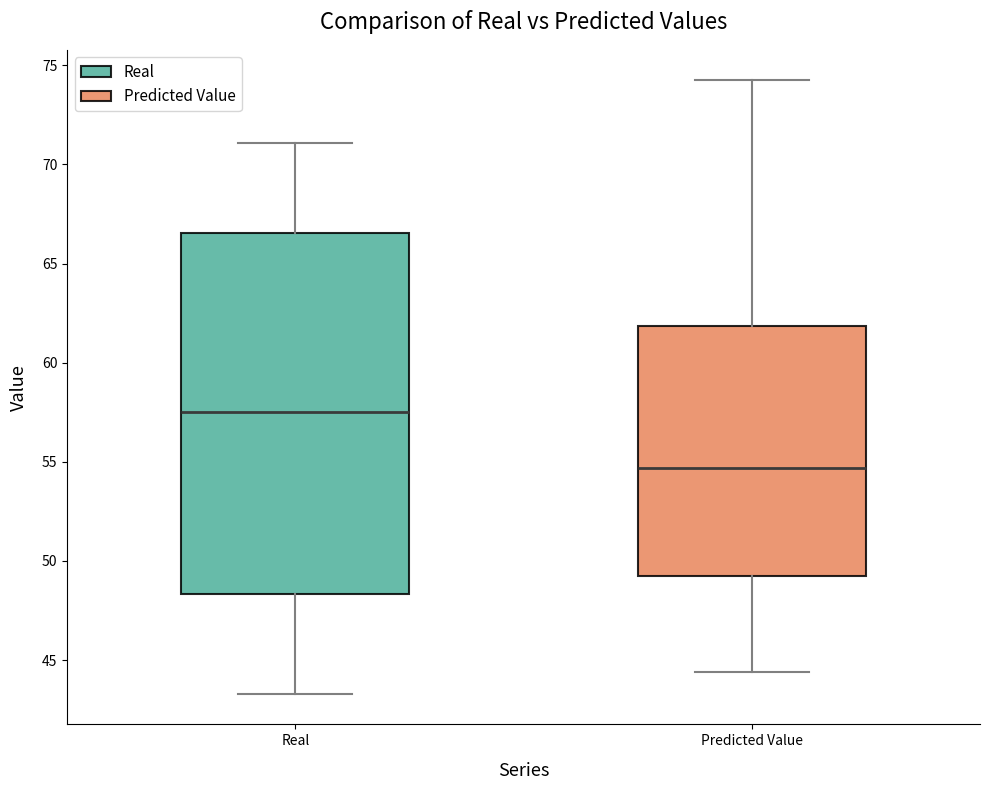

Which box has the lowest median line?

Predicted Value